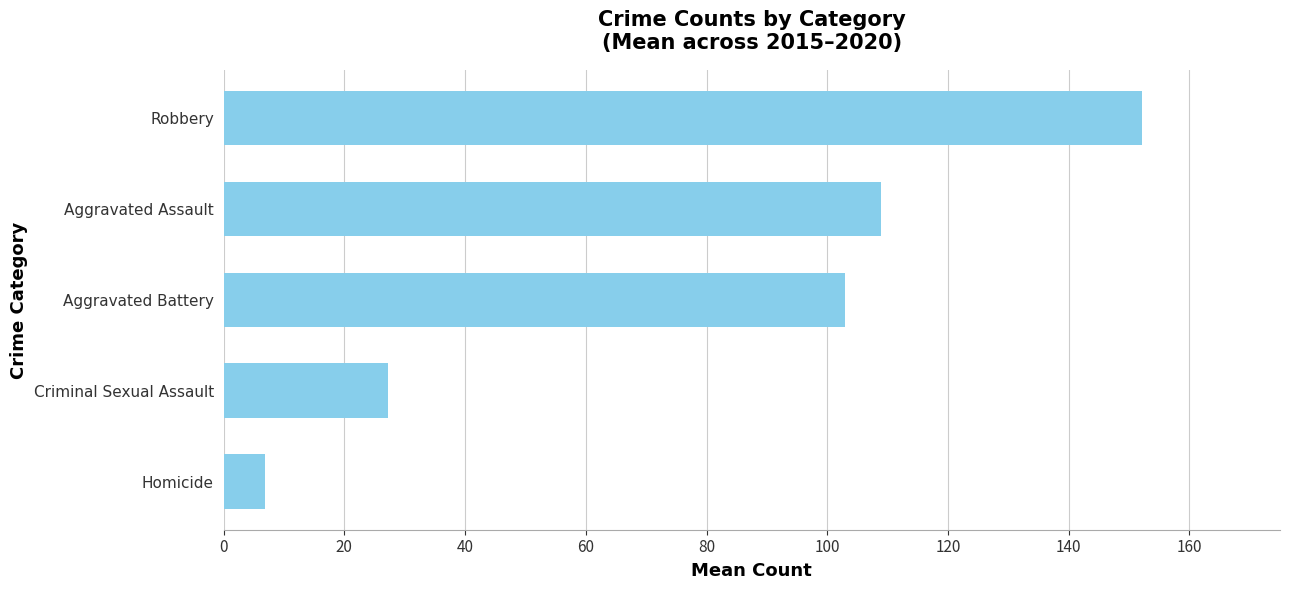

What is the smallest value displayed?

6.8